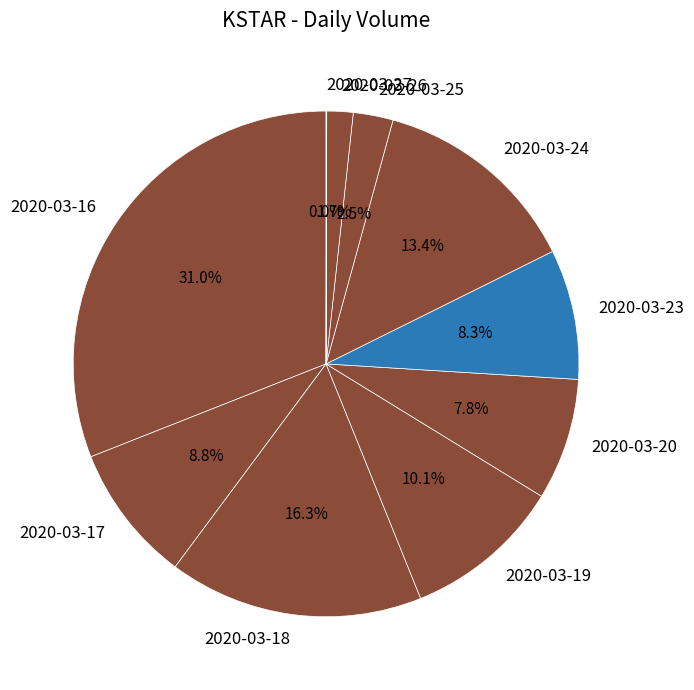

Between 2020-03-26 and 2020-03-24, which is larger?

2020-03-24